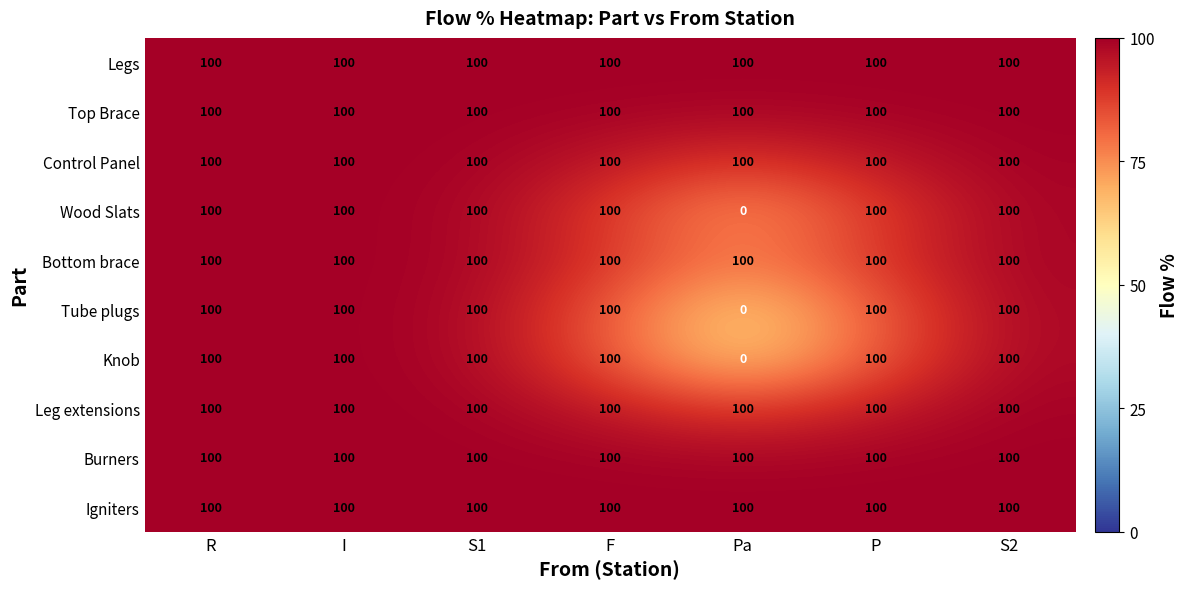

What is the spread (max minus min) of values at Pa?

100